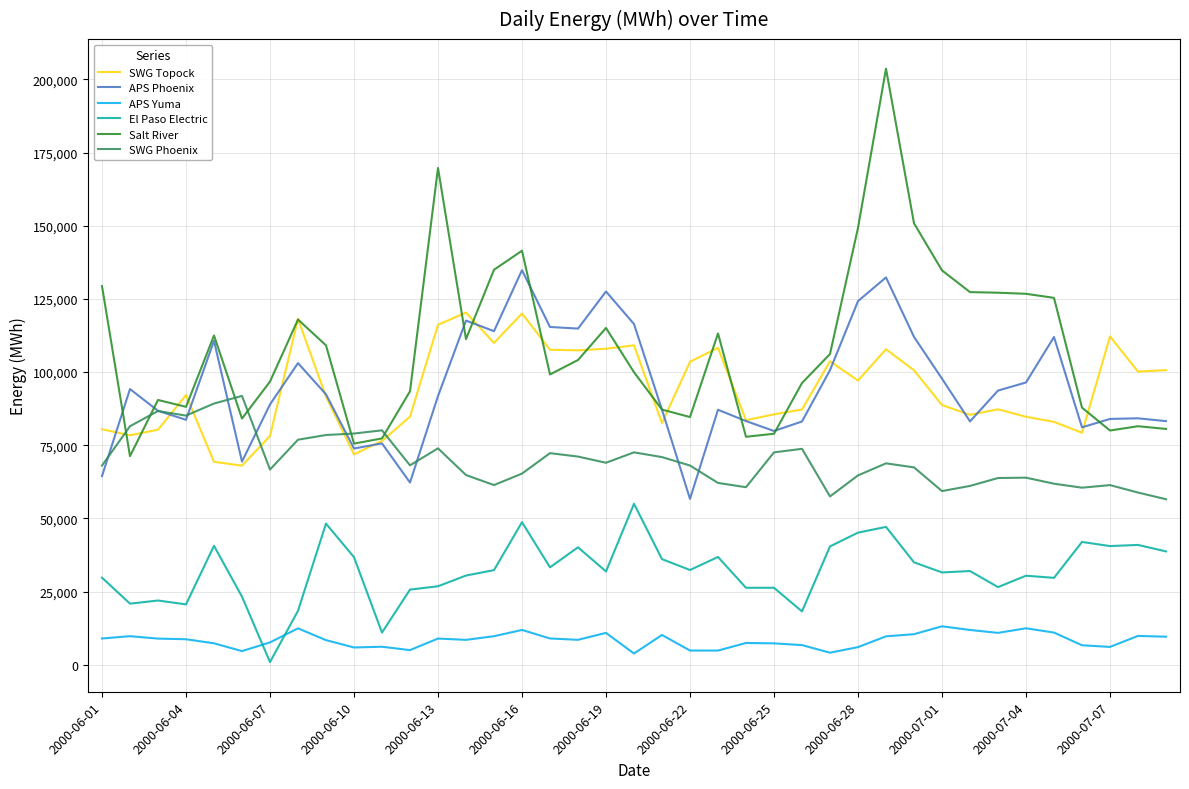

List the series in order of their peak value, lowest first.

APS Yuma, El Paso Electric, SWG Phoenix, SWG Topock, APS Phoenix, Salt River